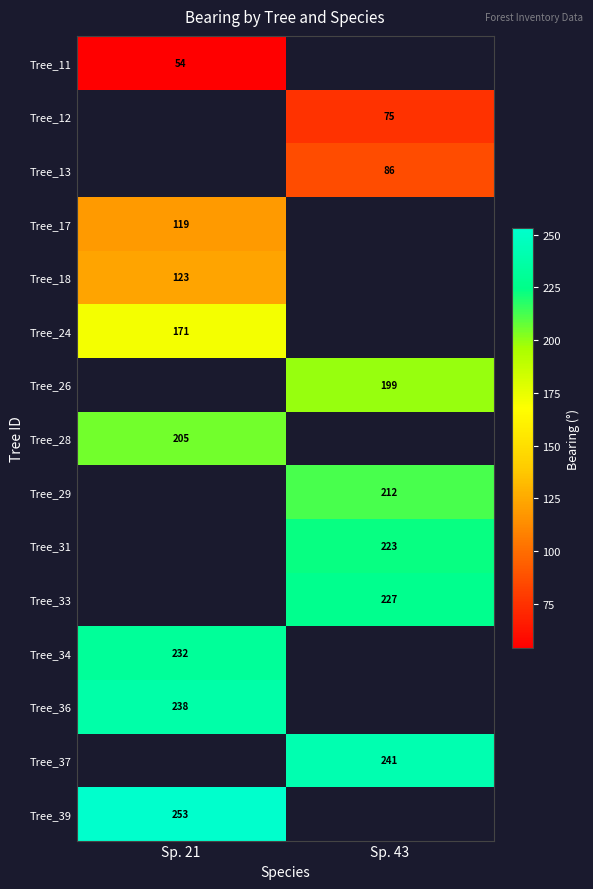

Is it true that Tree_34 equals 338 at Sp. 21?

False